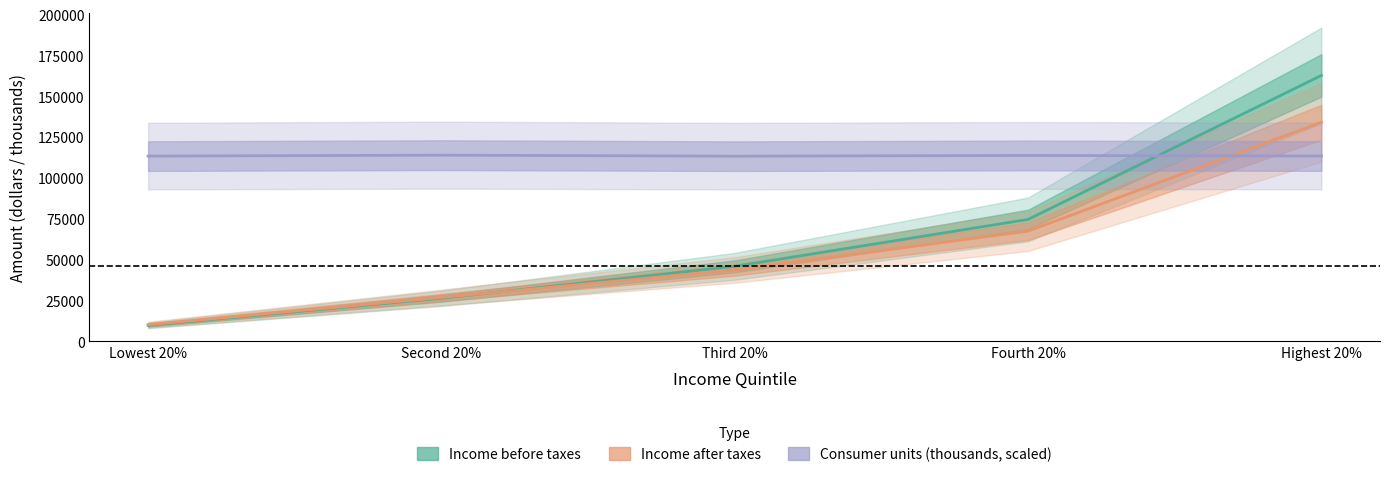

The Income after taxes series shows 134044.0 at Highest 20%. True or false?

True